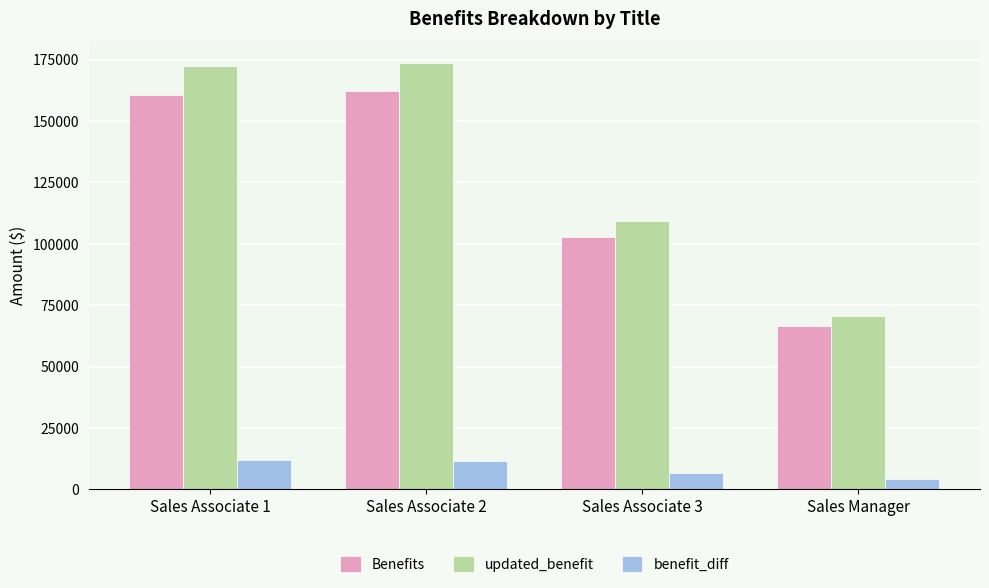

What is the highest value of the Benefits series?

162382.9